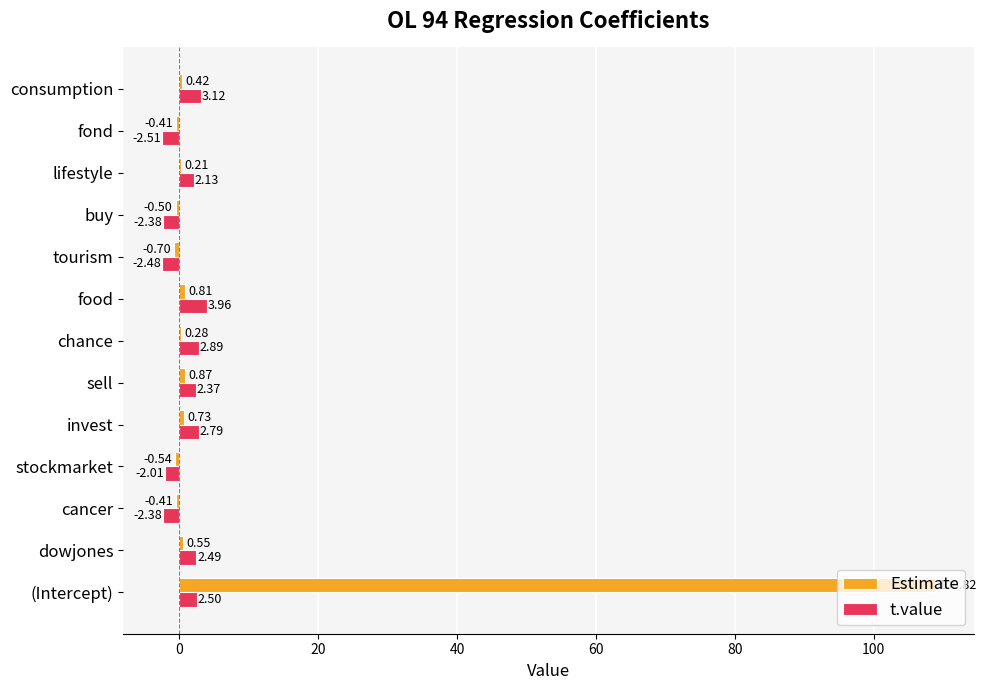

At which label does t.value reach its peak?

food